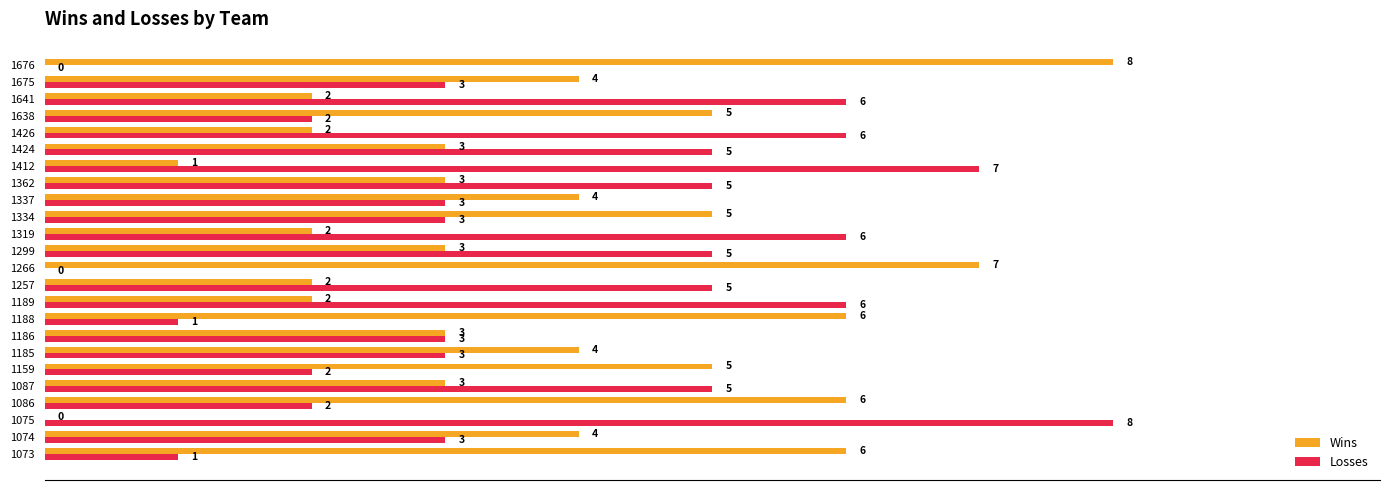

What are all the series names shown in the legend?

Wins, Losses